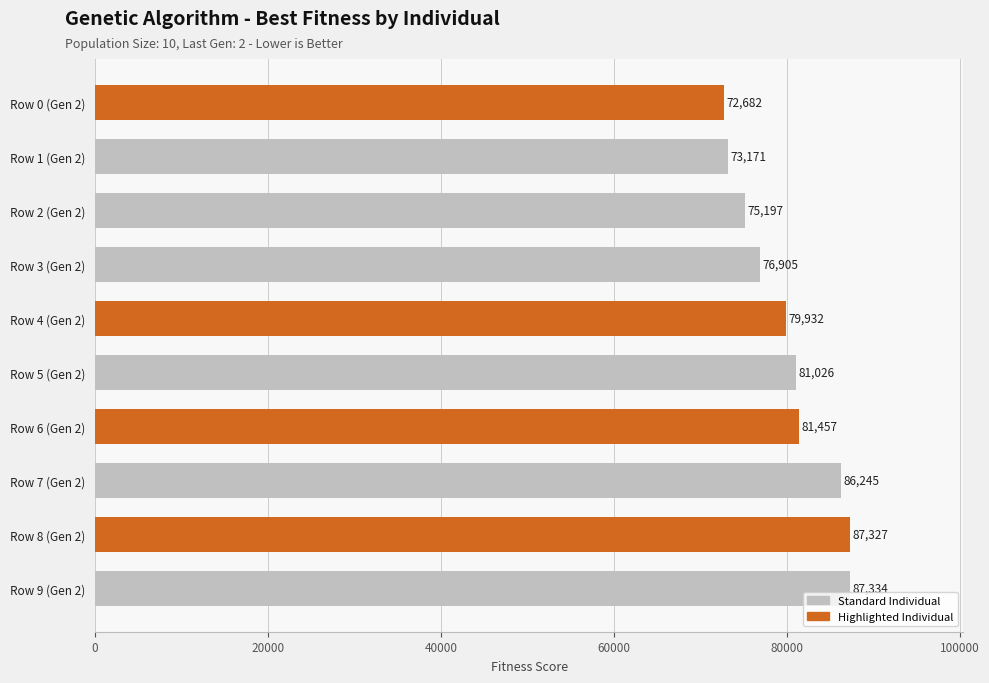

The value at Row 9 (Gen 2) is 87334.0. True or false?

True